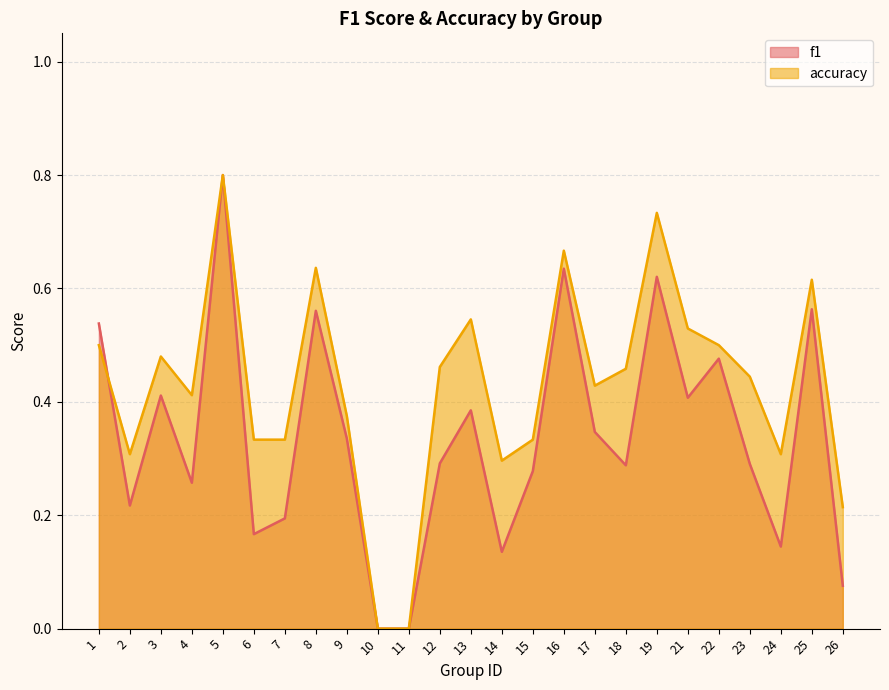

The accuracy series shows 0.1 at 25. True or false?

False